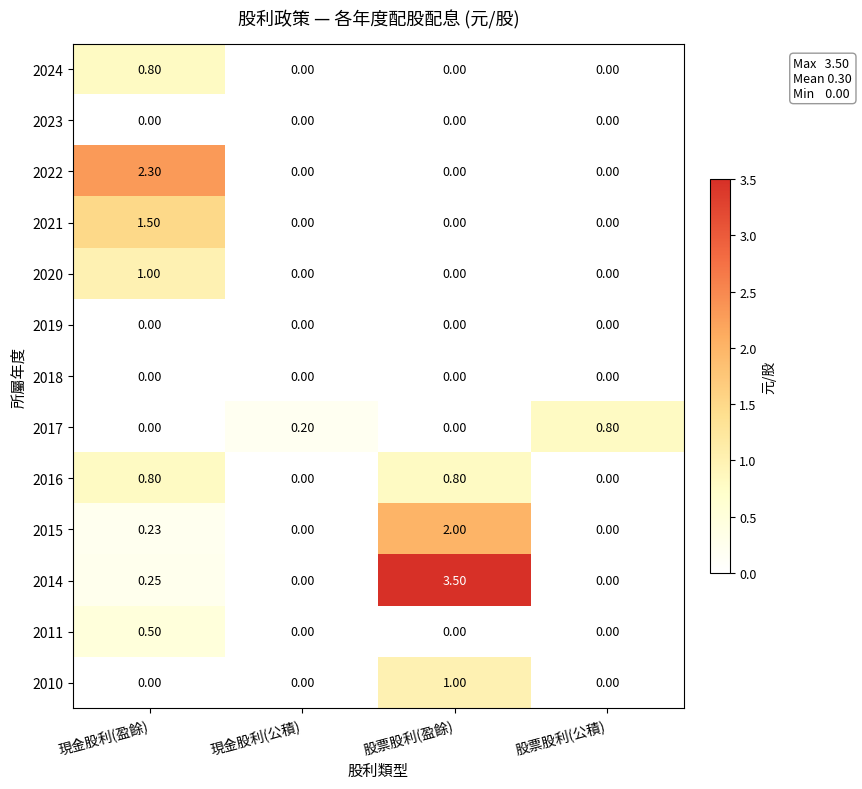

At which category is the sum across all series the highest?

現金股利(盈餘)